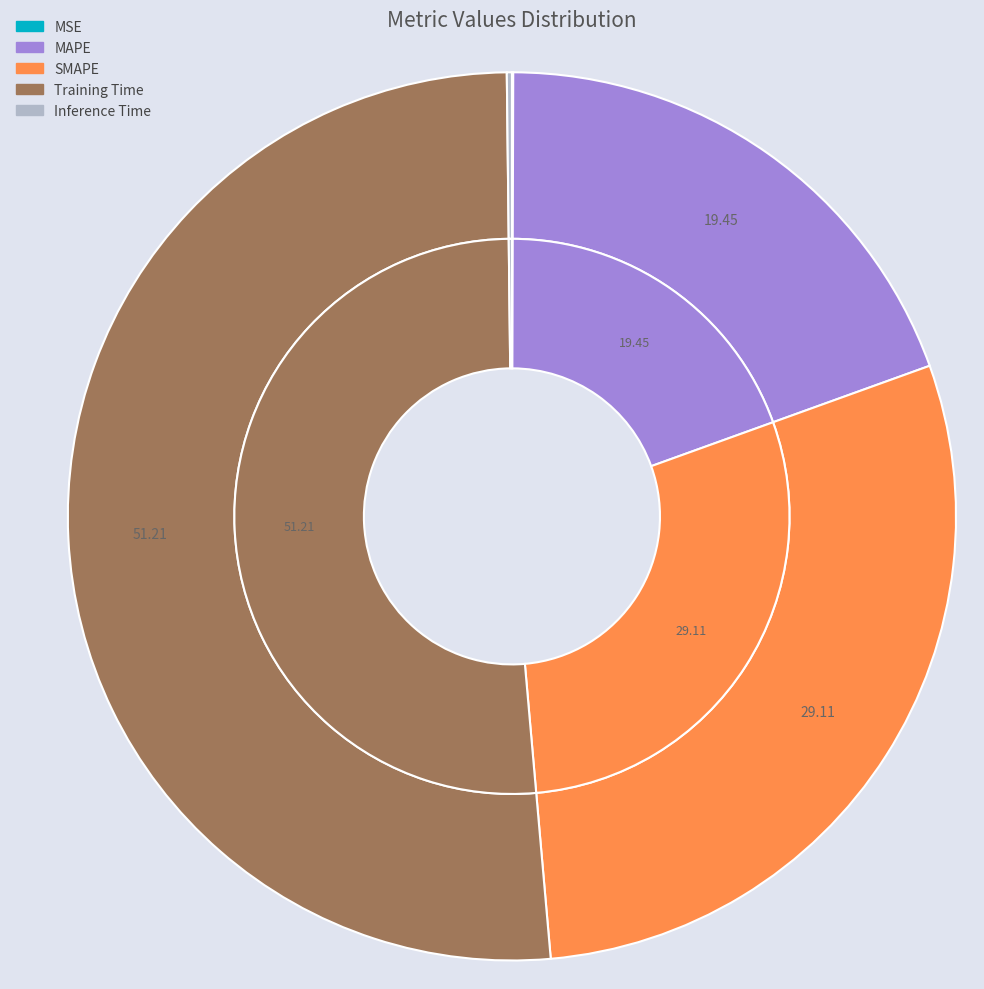

How many slices are in this pie chart?

5